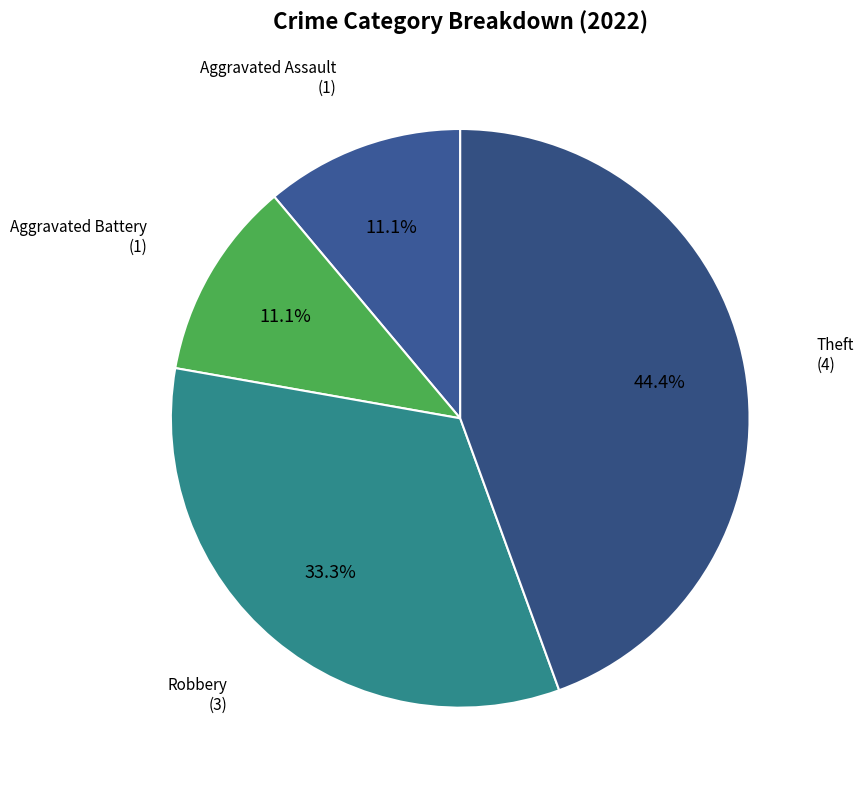

Rank the categories by value from lowest to highest.

Aggravated Assault, Aggravated Battery, Robbery, Theft